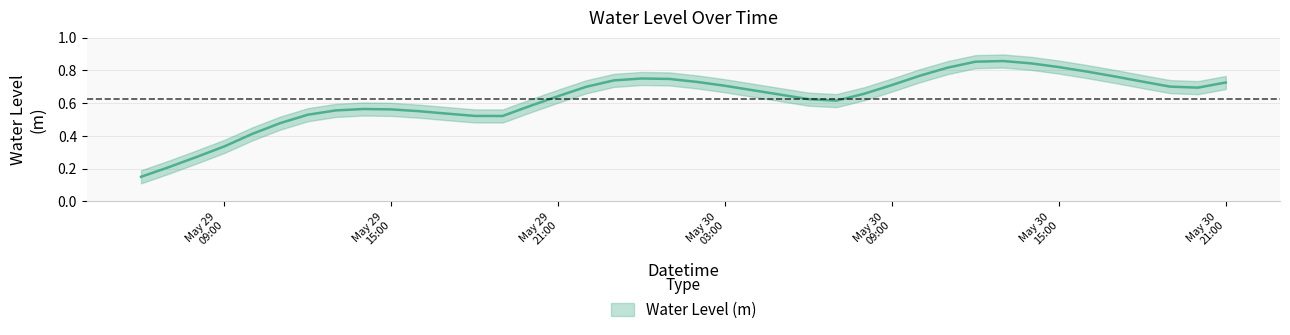

List the labels in order of value, largest first.

2025-05-30 13:00:00, 2025-05-30 12:00:00, 2025-05-30 14:00:00, 2025-05-30 15:00:00, 2025-05-30 11:00:00, 2025-05-30 16:00:00, 2025-05-30 10:00:00, 2025-05-30 17:00:00, 2025-05-30 00:00:00, 2025-05-30 01:00:00, 2025-05-29 23:00:00, 2025-05-30 18:00:00, 2025-05-30 02:00:00, 2025-05-30 21:00:00, 2025-05-30 09:00:00, 2025-05-30 03:00:00, 2025-05-30 19:00:00, 2025-05-29 22:00:00, 2025-05-30 20:00:00, 2025-05-30 04:00:00, 2025-05-30 08:00:00, 2025-05-30 05:00:00, 2025-05-29 21:00:00, 2025-05-30 06:00:00, 2025-05-30 07:00:00, 2025-05-29 20:00:00, 2025-05-29 14:00:00, 2025-05-29 15:00:00, 2025-05-29 13:00:00, 2025-05-29 16:00:00, 2025-05-29 17:00:00, 2025-05-29 12:00:00, 2025-05-29 18:00:00, 2025-05-29 19:00:00, 2025-05-29 11:00:00, 2025-05-29 10:00:00, 2025-05-29 09:00:00, 2025-05-29 08:00:00, 2025-05-29 07:00:00, 2025-05-29 06:00:00